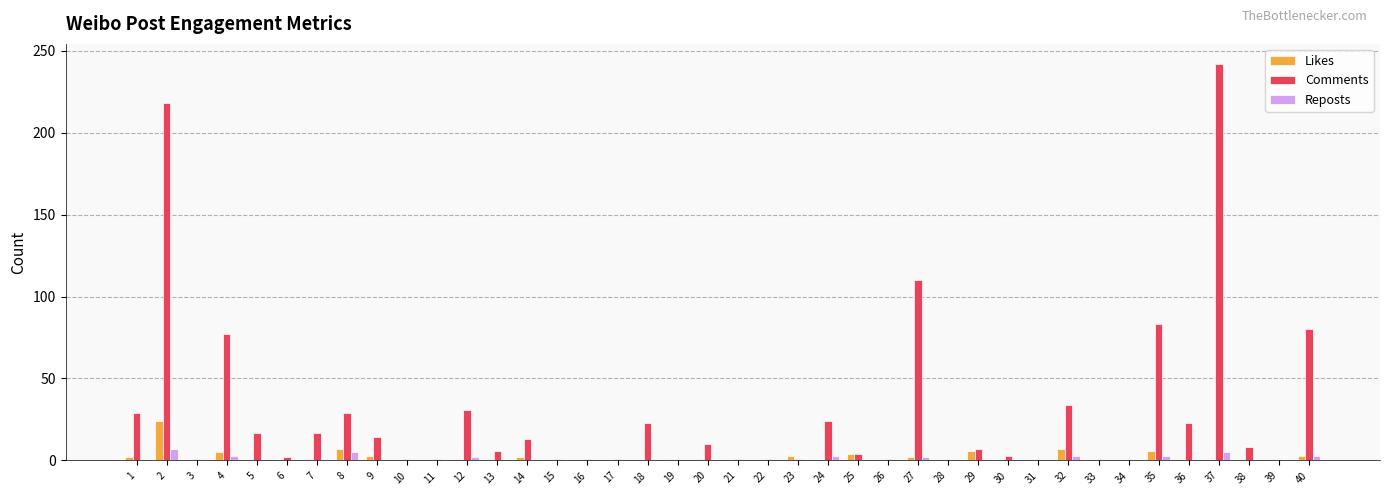

Is it true that Comments equals 0 at 28?

True